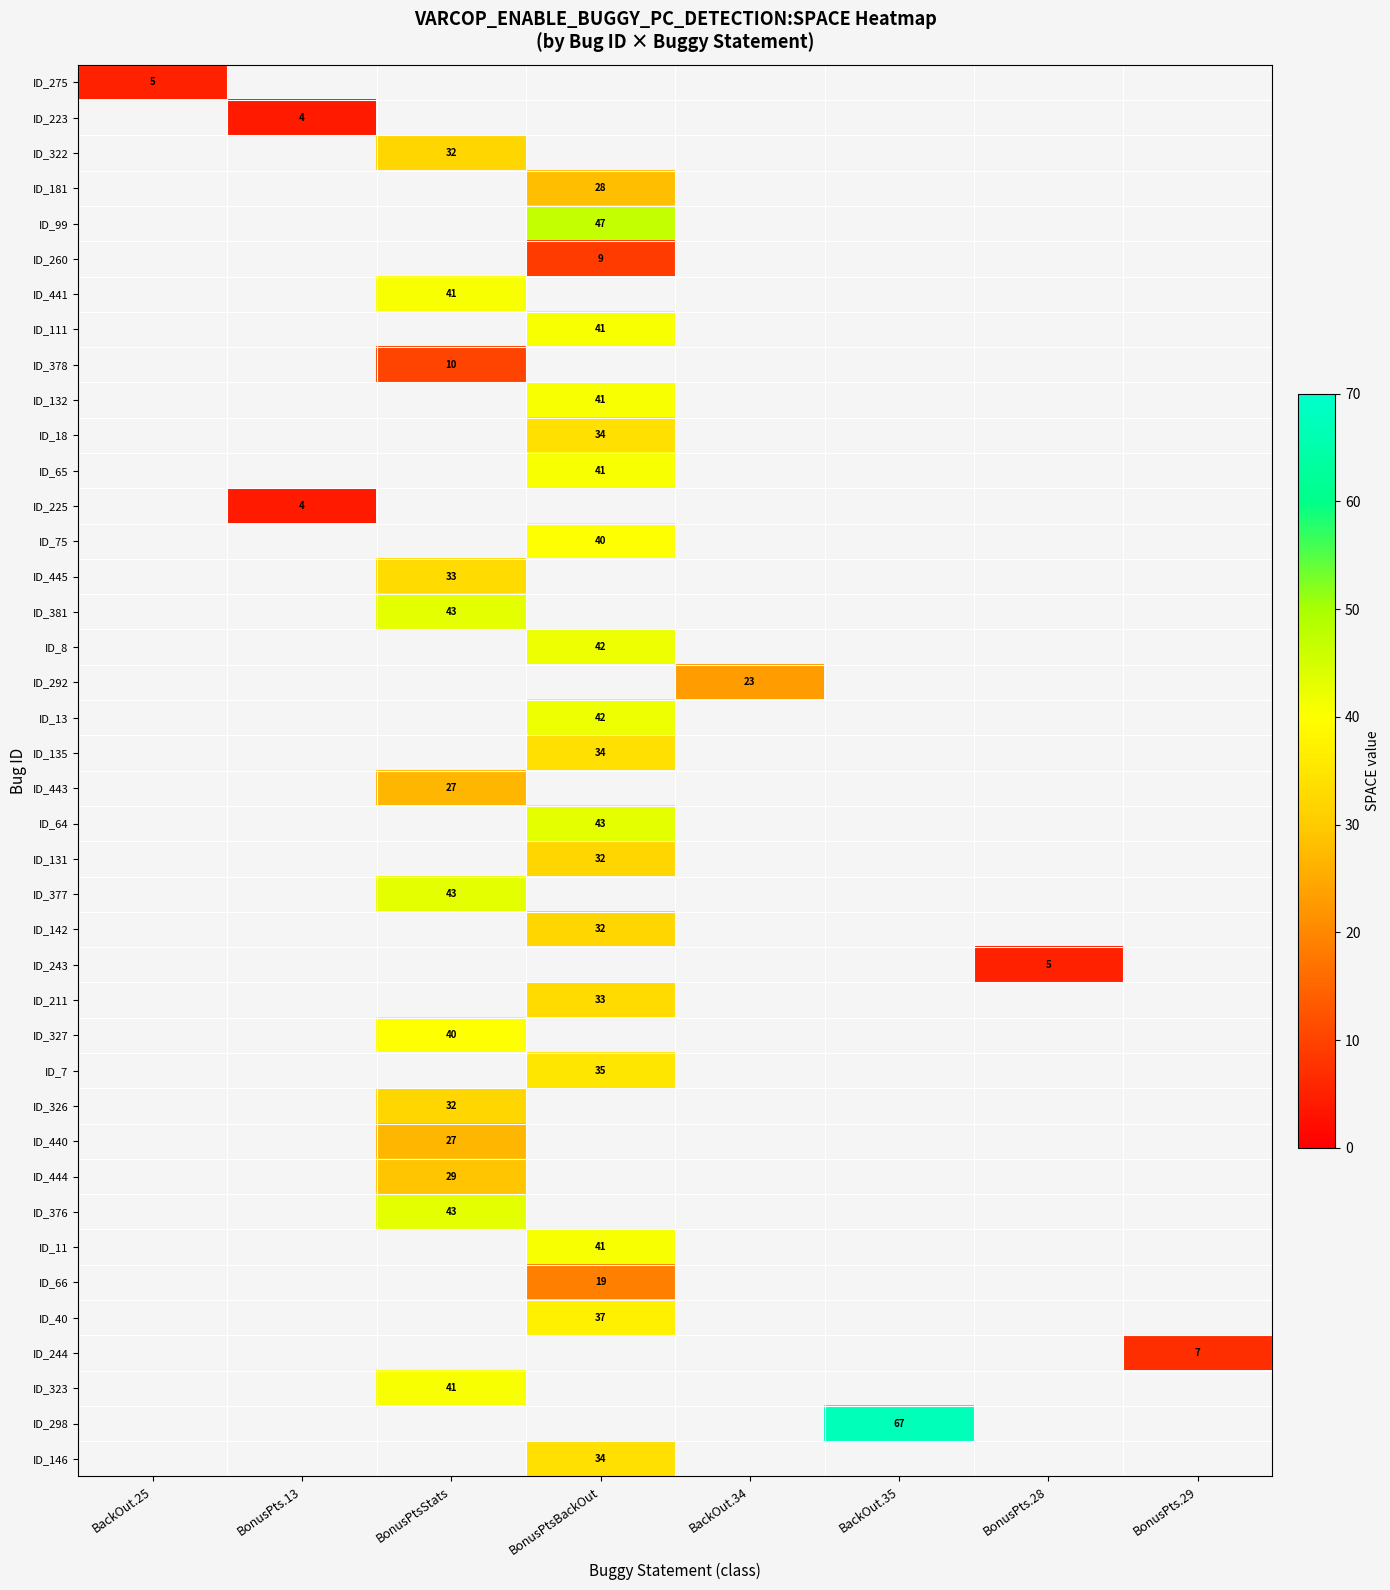

Is it true that ID_7 equals 15 at BonusPtsBackOut?

False